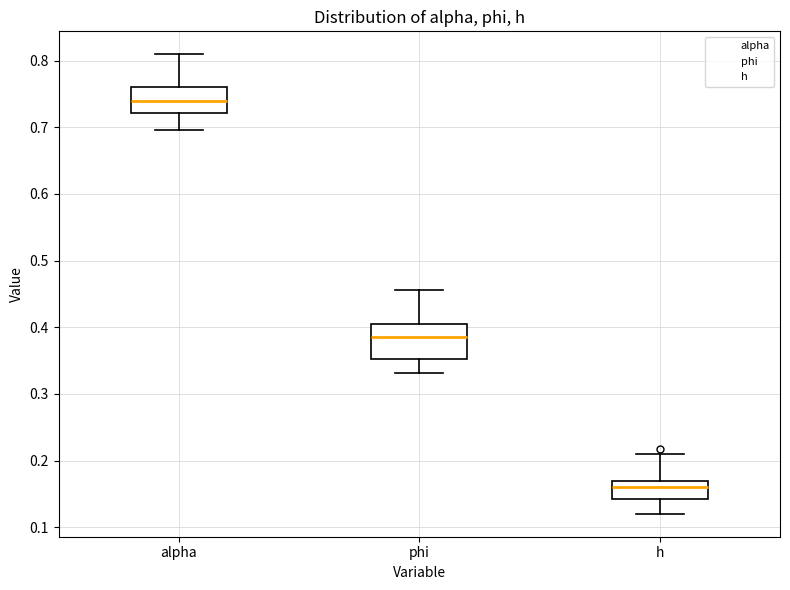

Reading left to right, read every box against the y-axis: the position of its median line, the range the box covers, and the ends of its whiskers. The values are not printed on the chart, so give them approximately, as read against the axis.

alpha: median 0.74, box 0.72 to 0.76, whiskers 0.70 to 0.81
phi: median 0.38, box 0.35 to 0.41, whiskers 0.33 to 0.46
h: median 0.16, box 0.14 to 0.17, whiskers 0.12 to 0.21